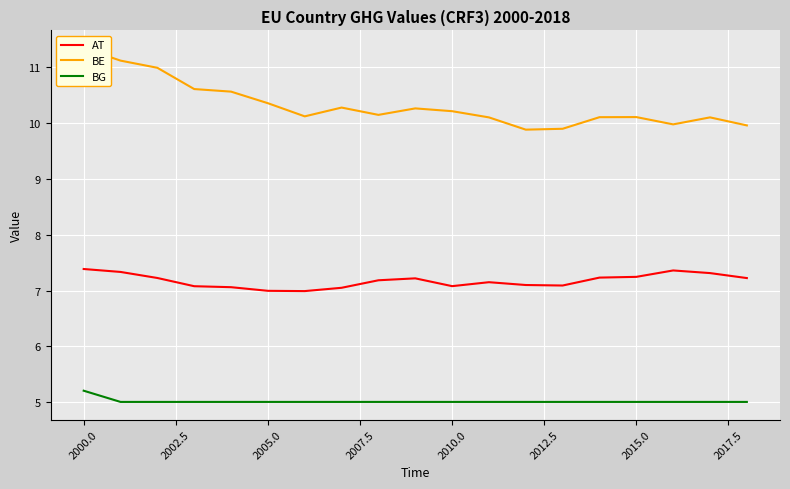

Rank the series by their average value, from lowest to highest.

BG, AT, BE